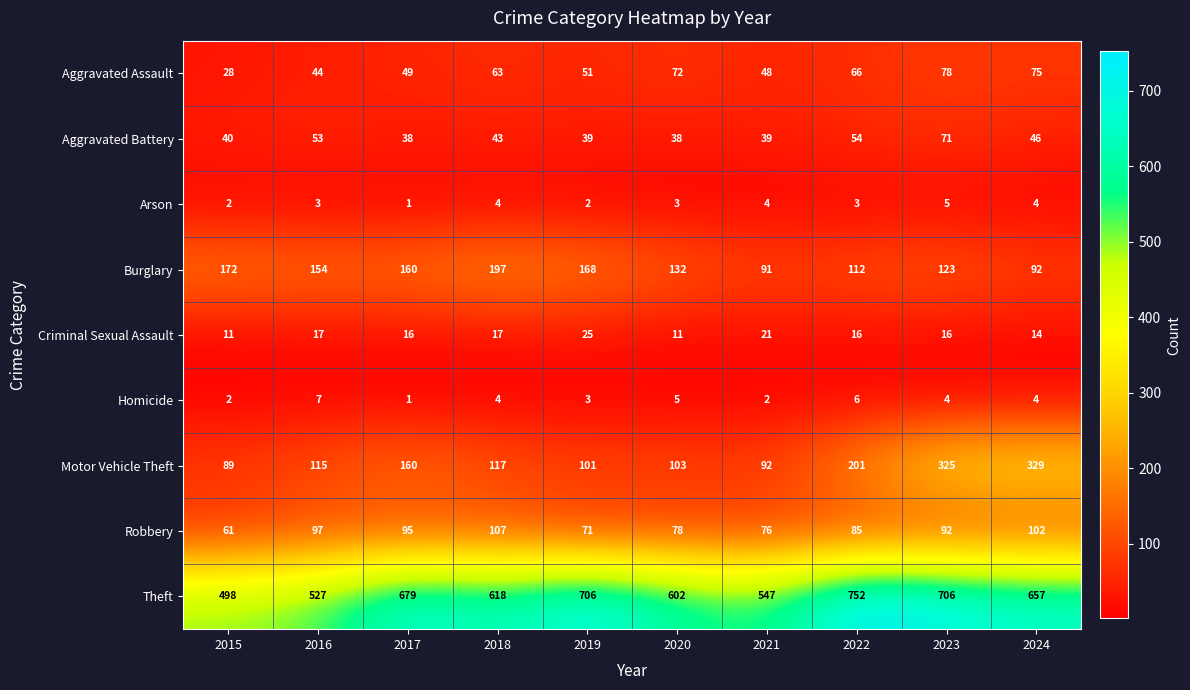

List the series in order of their peak value, lowest first.

Arson, Homicide, Criminal Sexual Assault, Aggravated Battery, Aggravated Assault, Robbery, Burglary, Motor Vehicle Theft, Theft